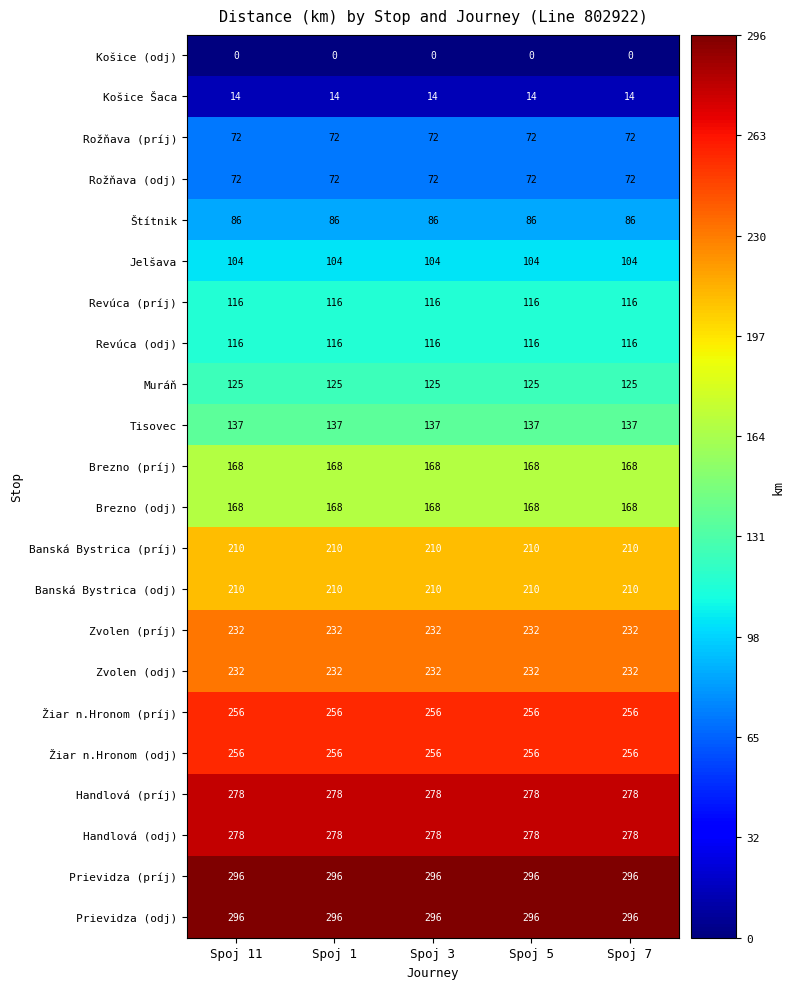

How many distinct data groups are displayed?

22